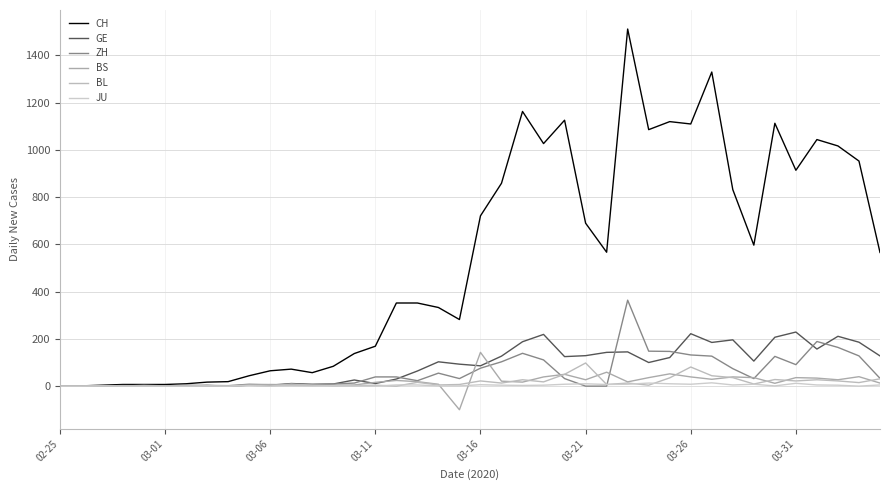

Count the number of categories in the chart.

40